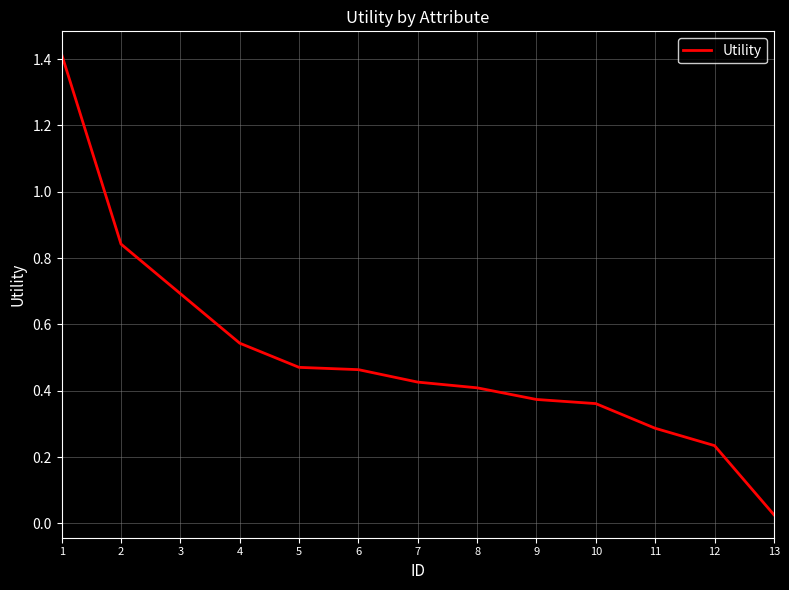

True or false: there are more than 2 points higher than both neighbors.

False